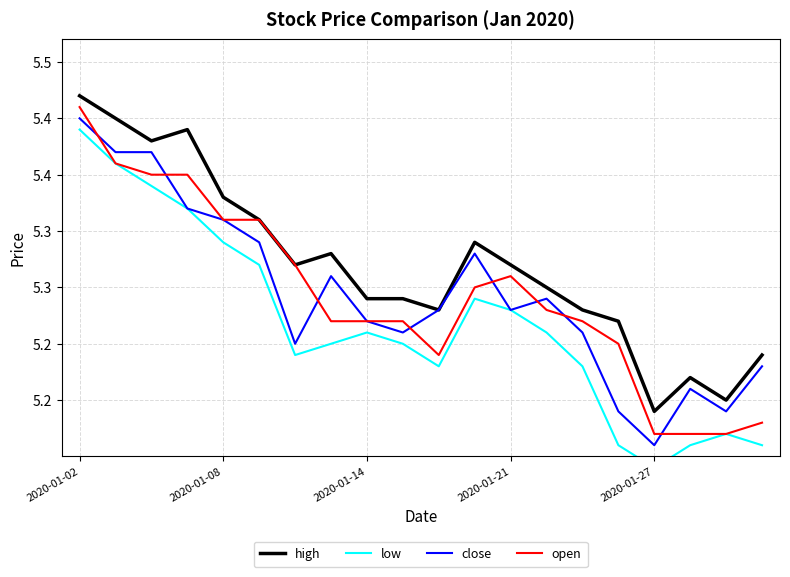

Read the high value at 6.

5.3